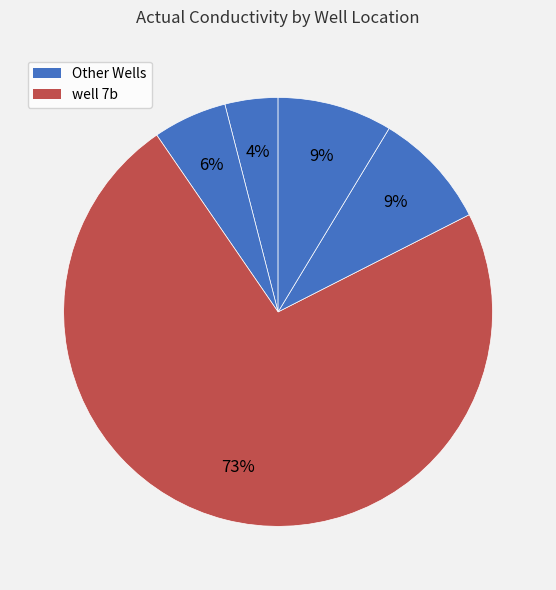

Count the number of slices in the pie.

5